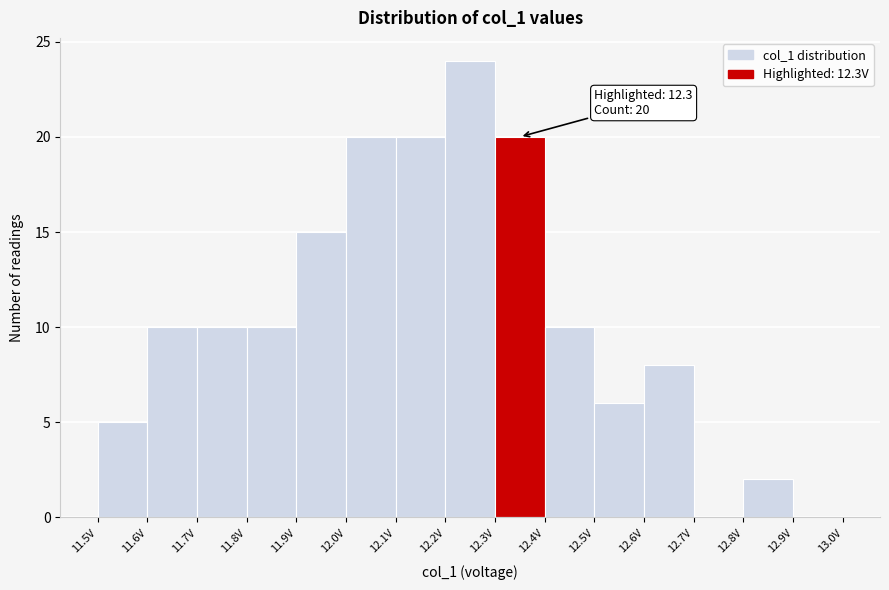

Which range on the x-axis has the tallest bar?

12.2 to 12.3